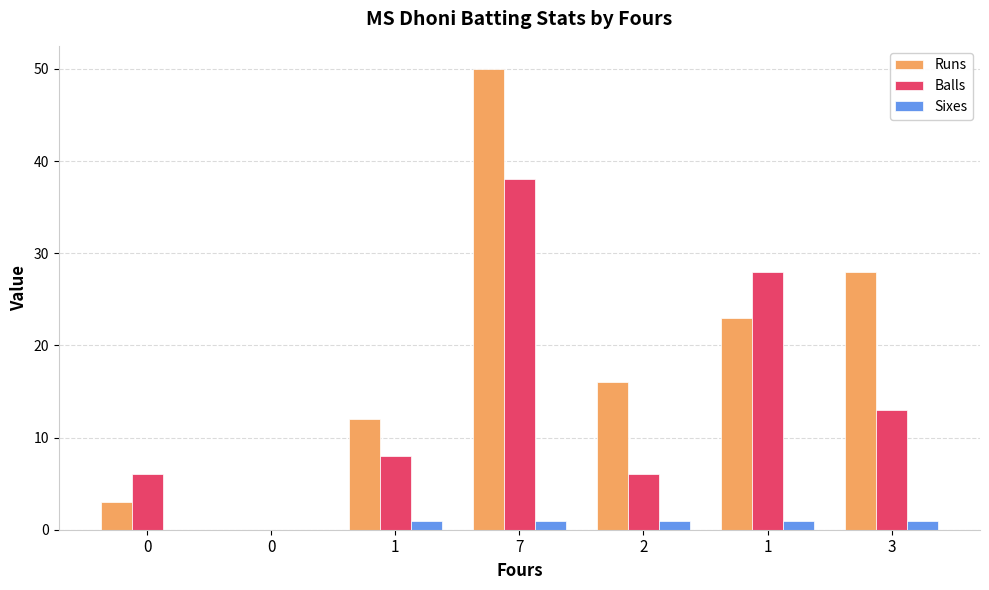

Which category has the highest value in the Runs series?

7